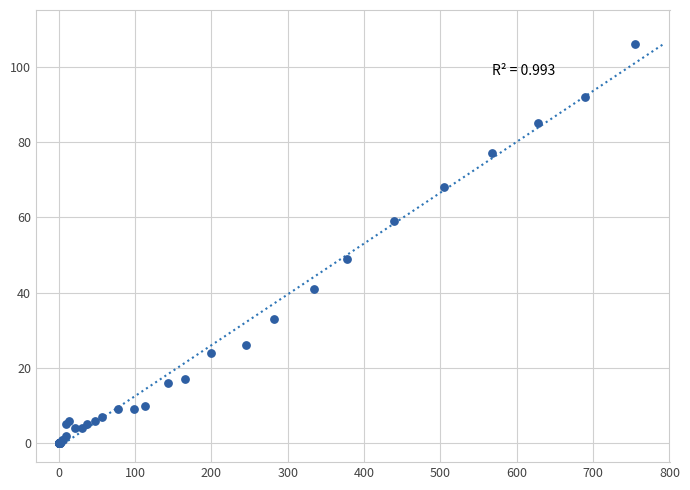

What Y value in the scatter plot is closest to 53?

49